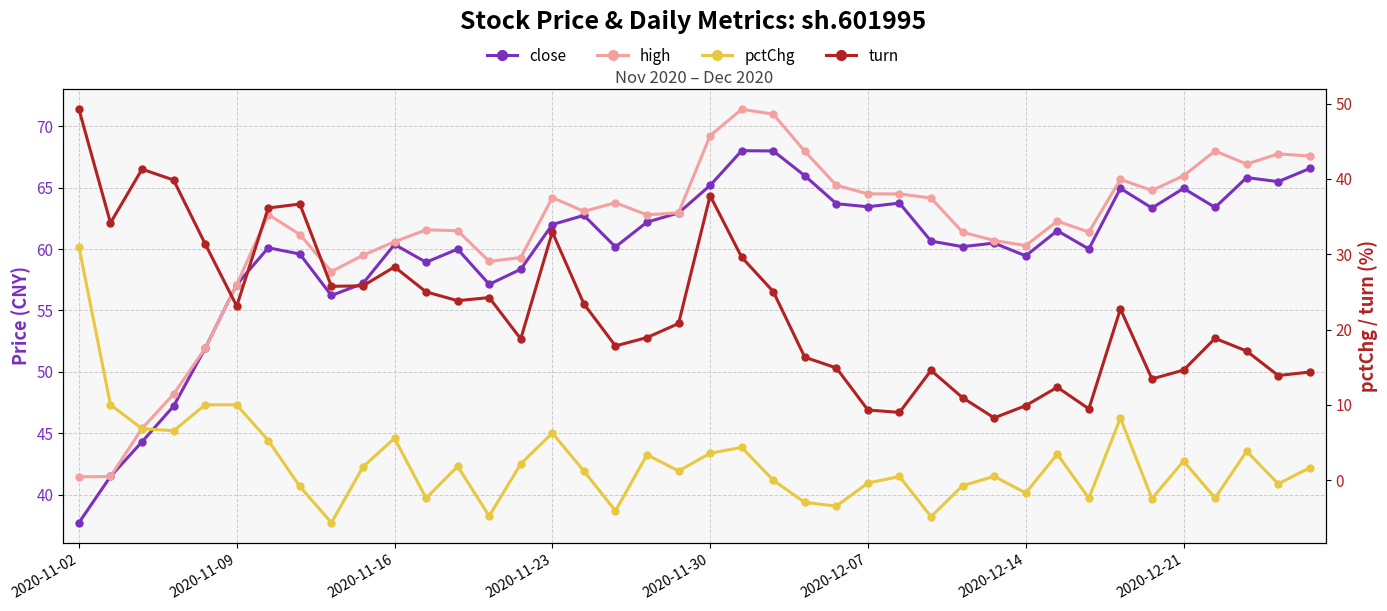

What are all the series names shown in the legend?

close, high, pctChg, turn